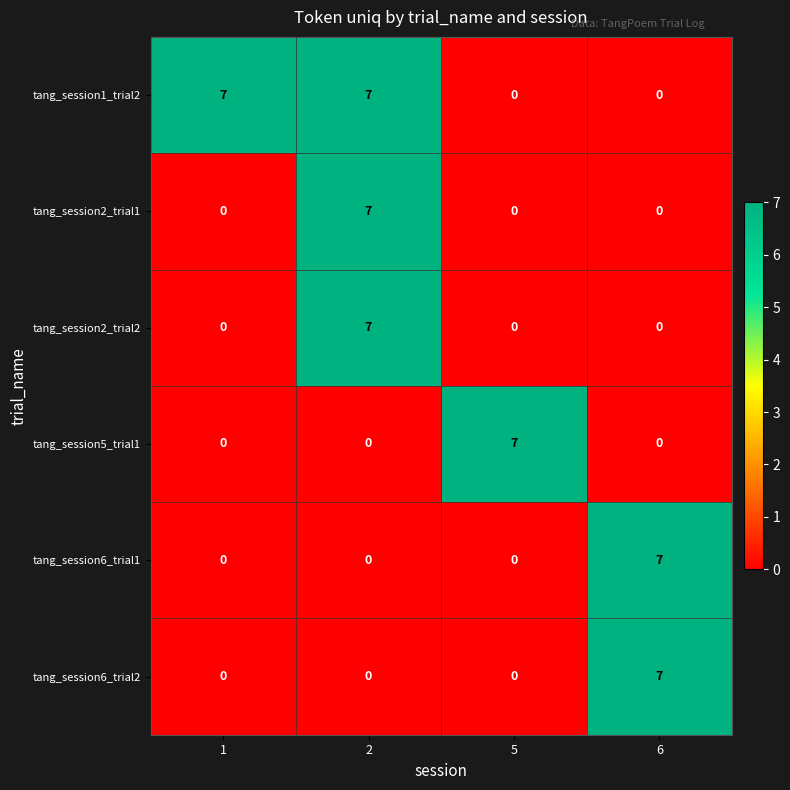

The tang_session6_trial1 series shows 0 at 2. True or false?

True